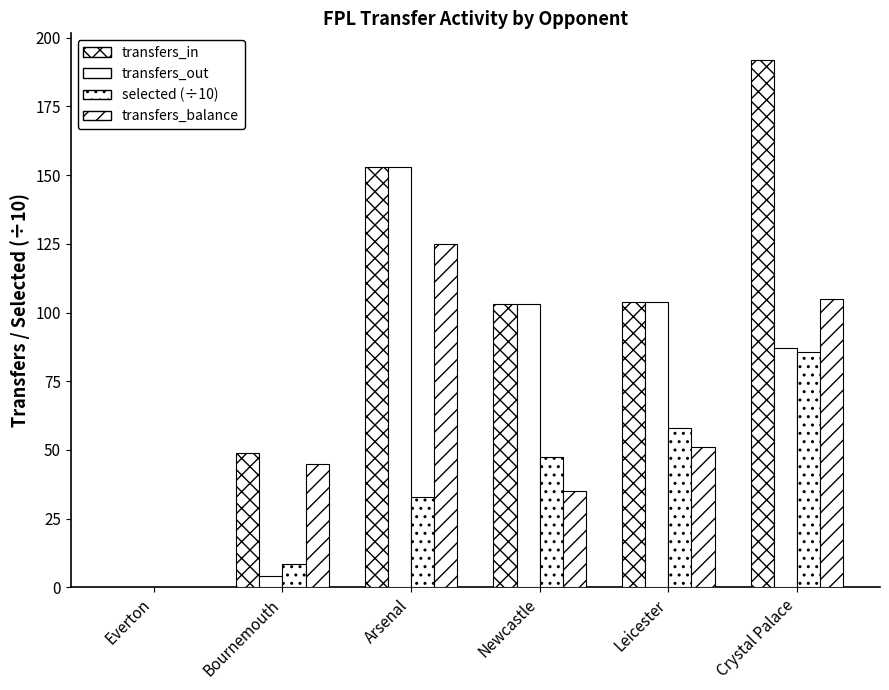

How many groups of bars are there?

6